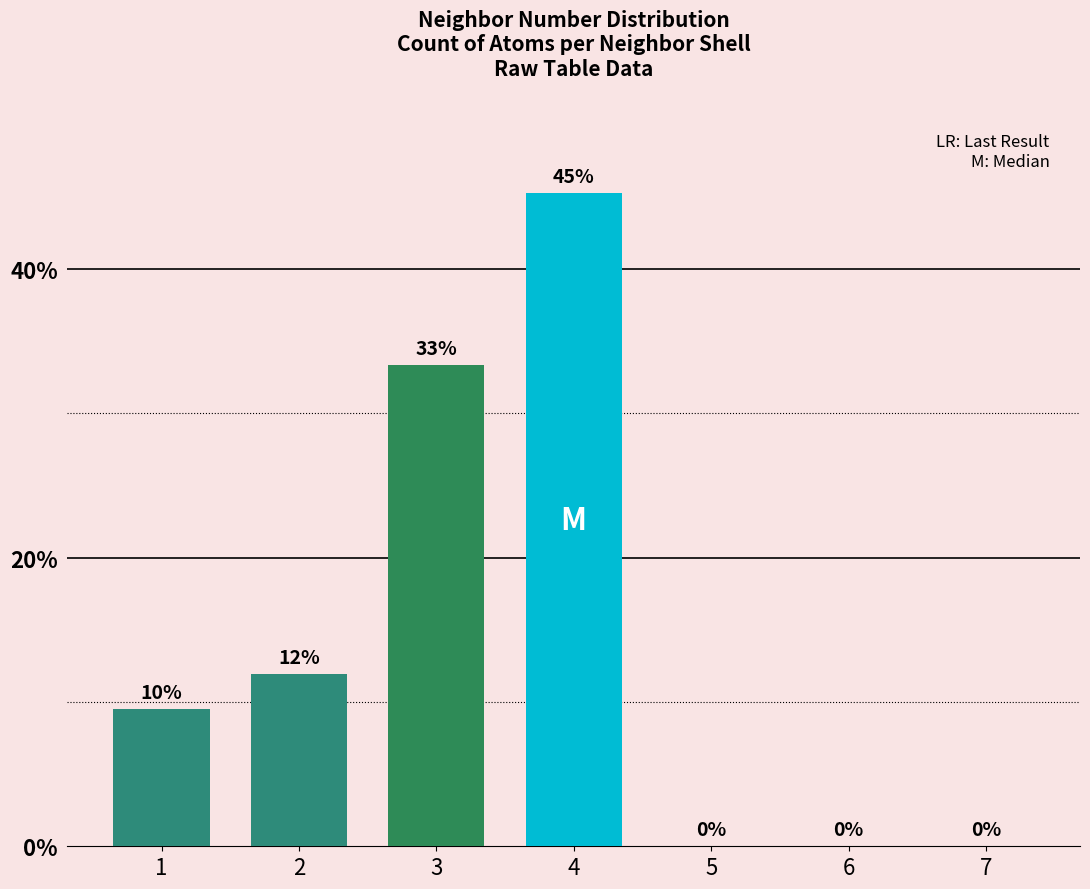

What is the change in value from 1 to 5?

-9.5